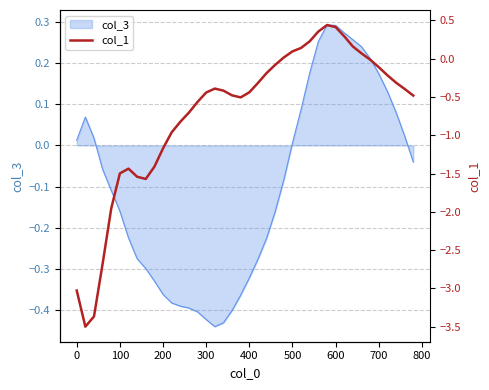

What is the maximum value shown in the chart?

0.4